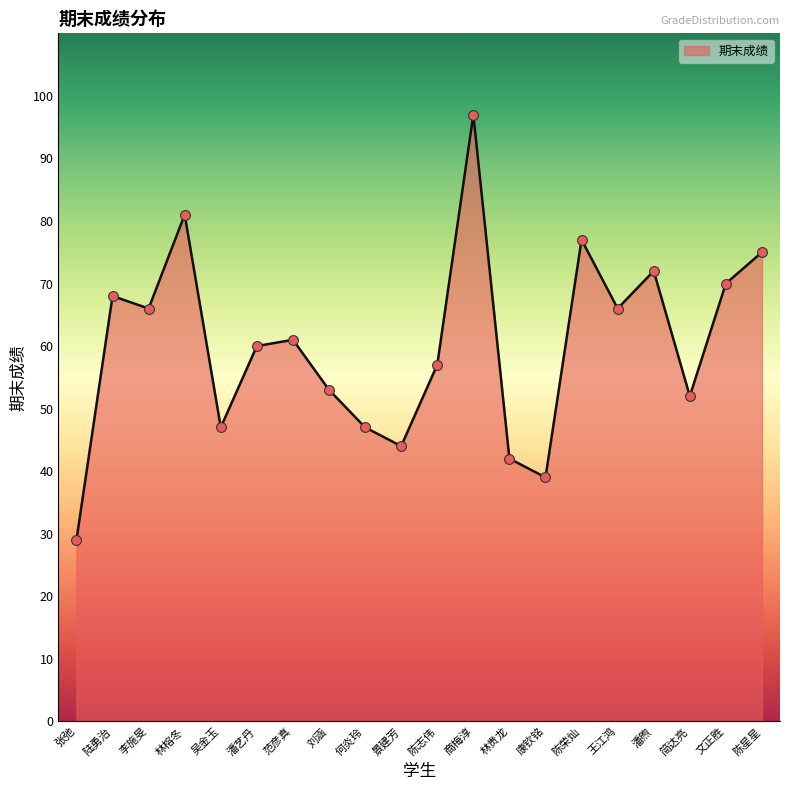

What is the ratio of the value at 陈荣灿 to the value at 陈星星?

1.0